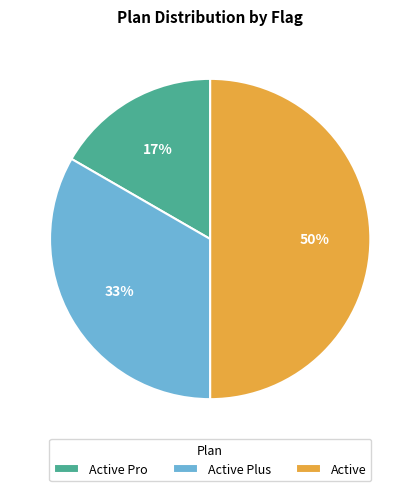

To the nearest percent, what is the difference between the largest and smallest slice percentages?

33%